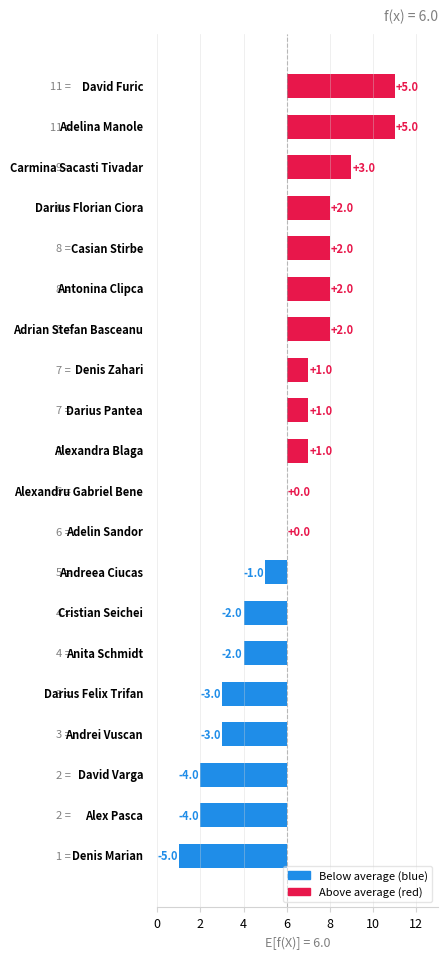

True or false: the data shows -3 at 9.

False